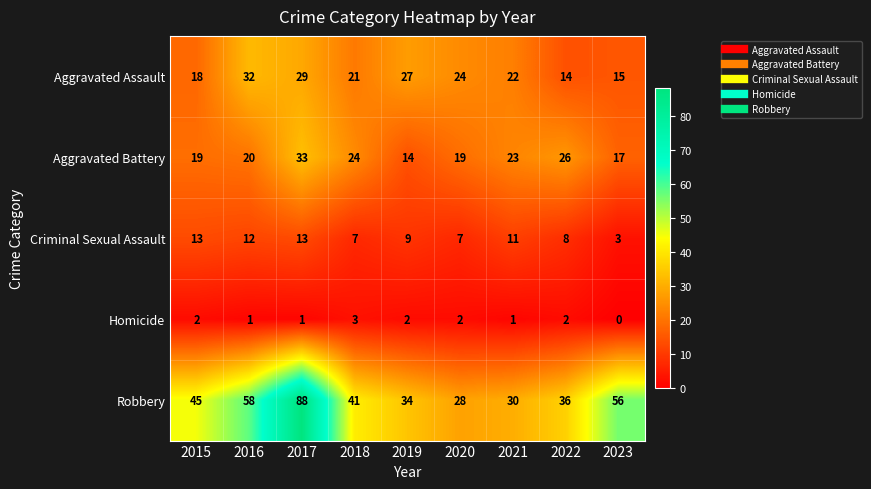

Which series has the largest range (max minus min)?

Robbery